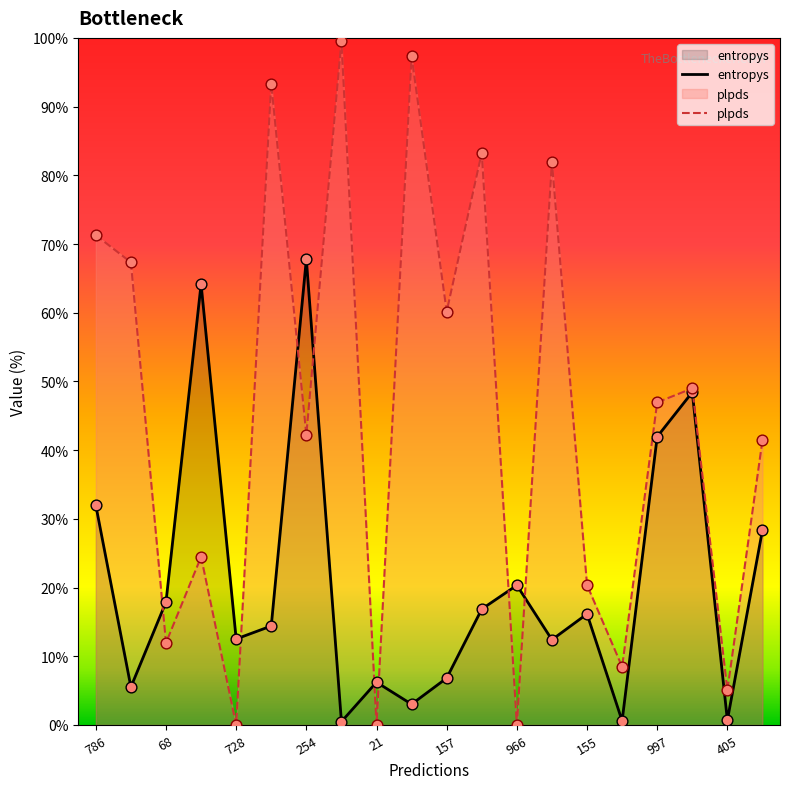

What are all the series names shown in the legend?

entropys, plpds